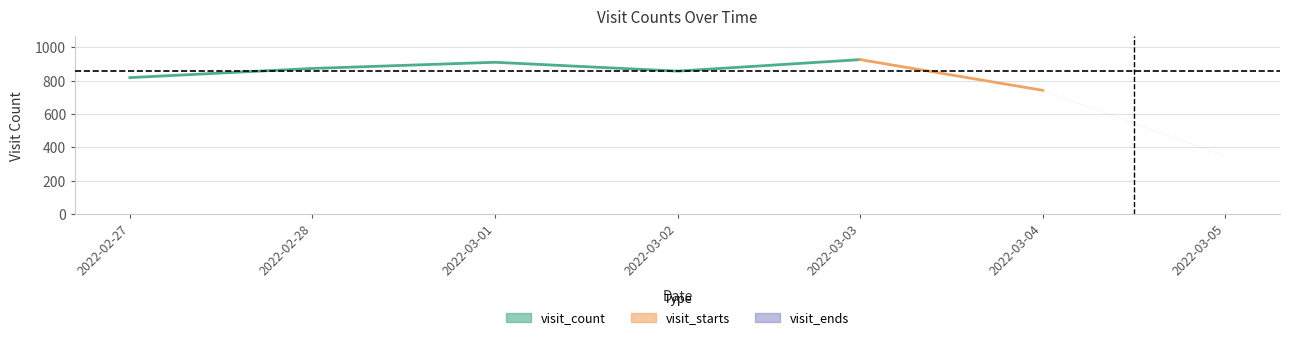

Reading left to right, extract all data points from this chart.

visit_count: 2022-02-27=818	2022-02-28=873	2022-03-01=910	2022-03-02=857	2022-03-03=926	2022-03-04=742	2022-03-05=351
visit_starts: 2022-02-27=818	2022-02-28=873	2022-03-01=910	2022-03-02=857	2022-03-03=926	2022-03-04=742	2022-03-05=350
visit_ends: 2022-02-27=818	2022-02-28=873	2022-03-01=910	2022-03-02=857	2022-03-03=926	2022-03-04=741	2022-03-05=351